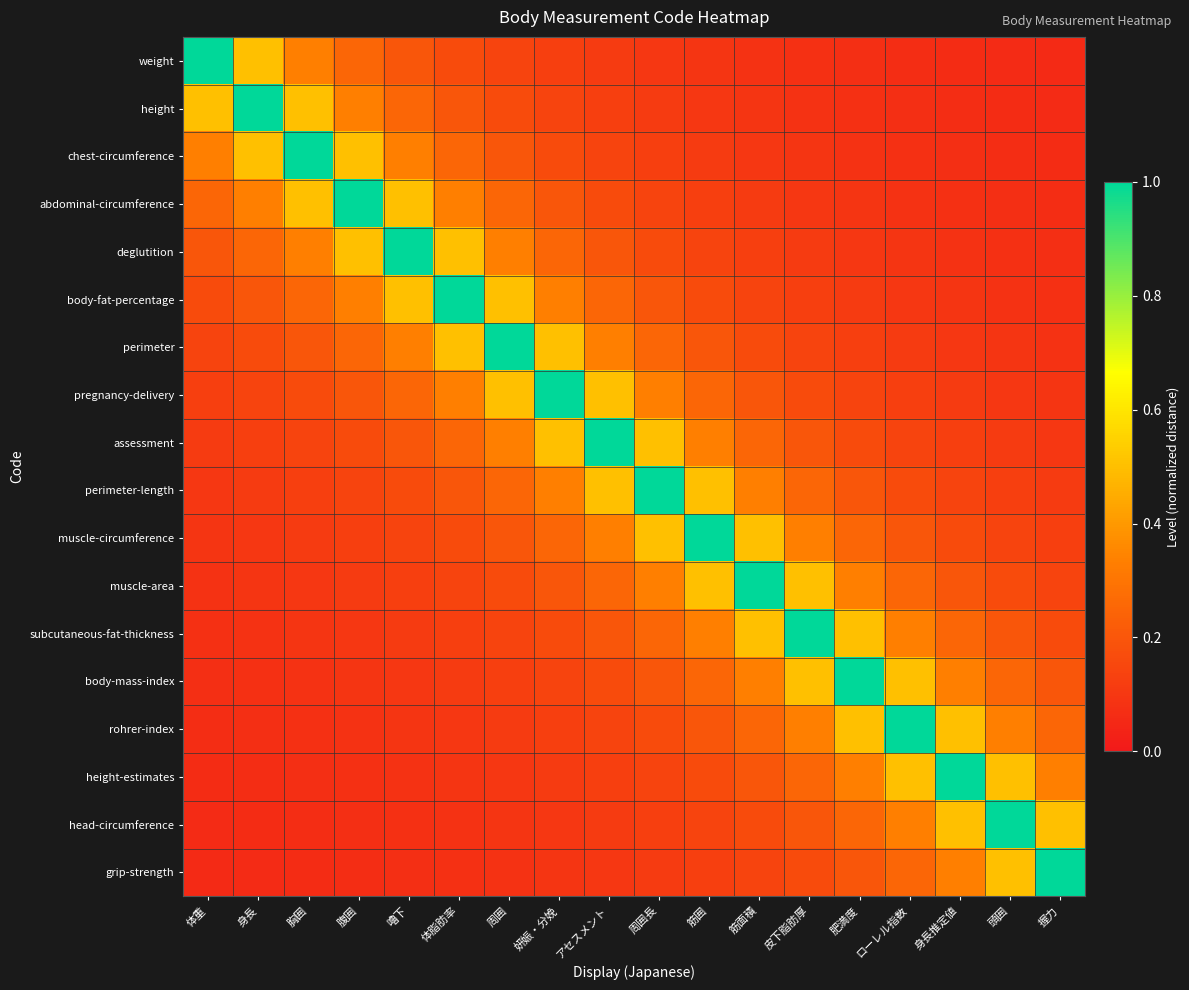

At which category is the sum across all series the highest?

アセスメント